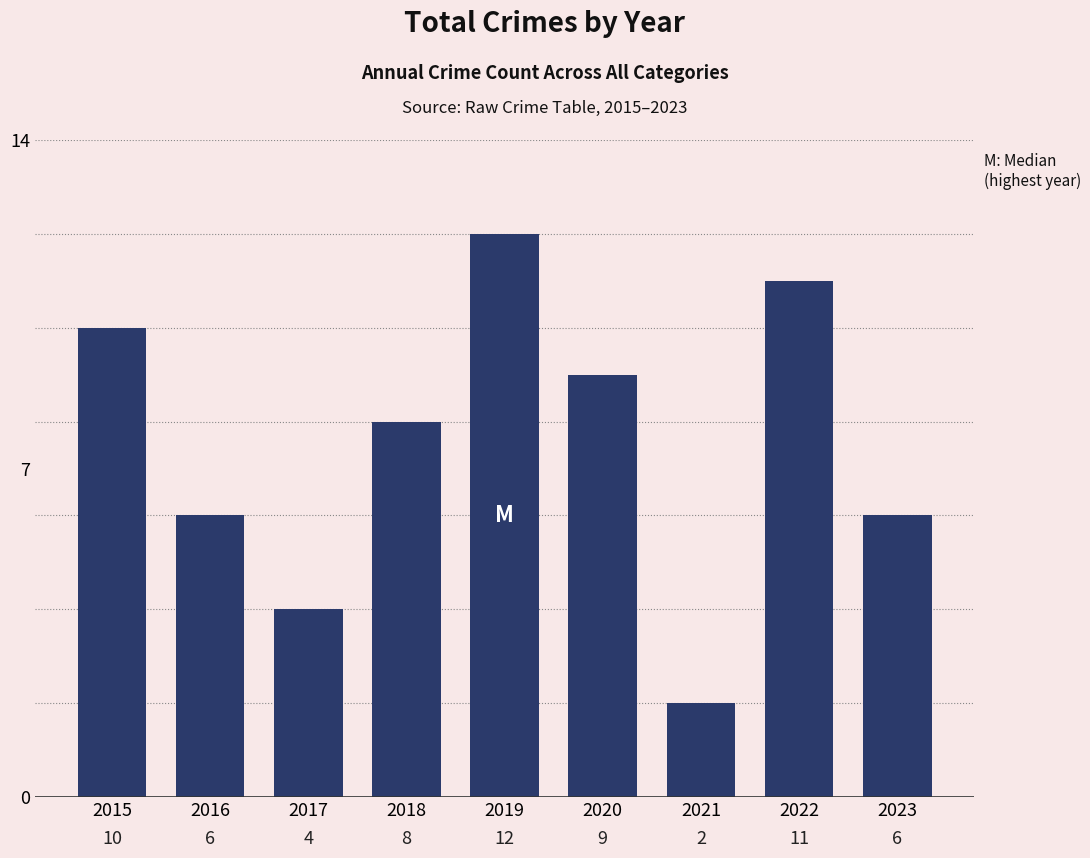

What is the average value?

8